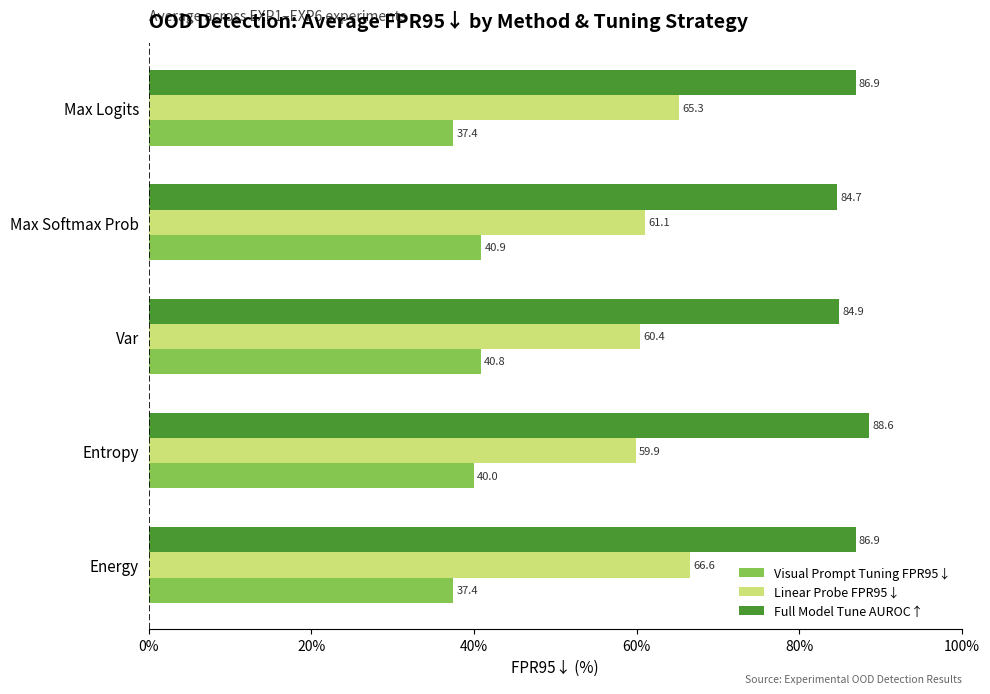

What is the smallest value displayed?

37.4